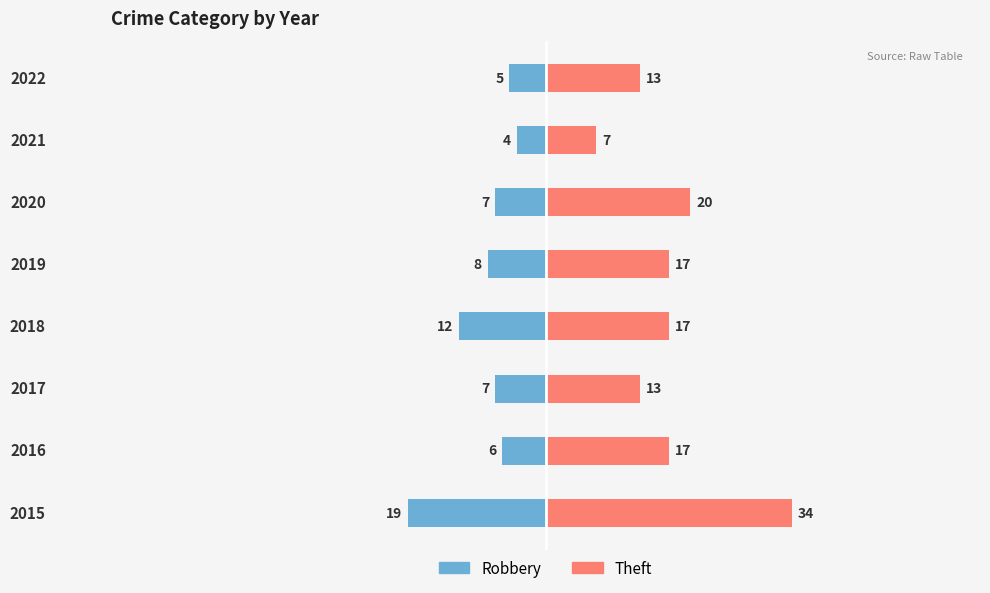

The value of Theft at 2019 is 25. True or false?

False